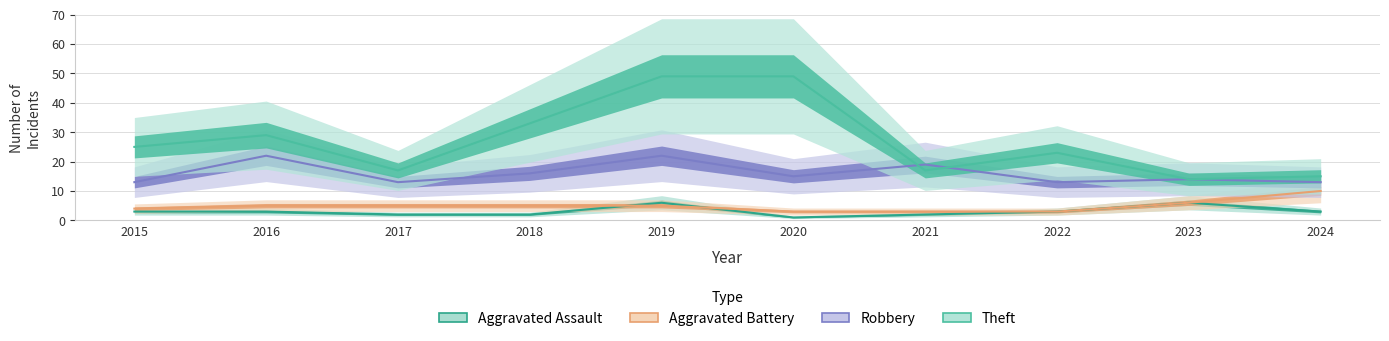

True or false: Aggravated Battery and Theft cross at least once.

False